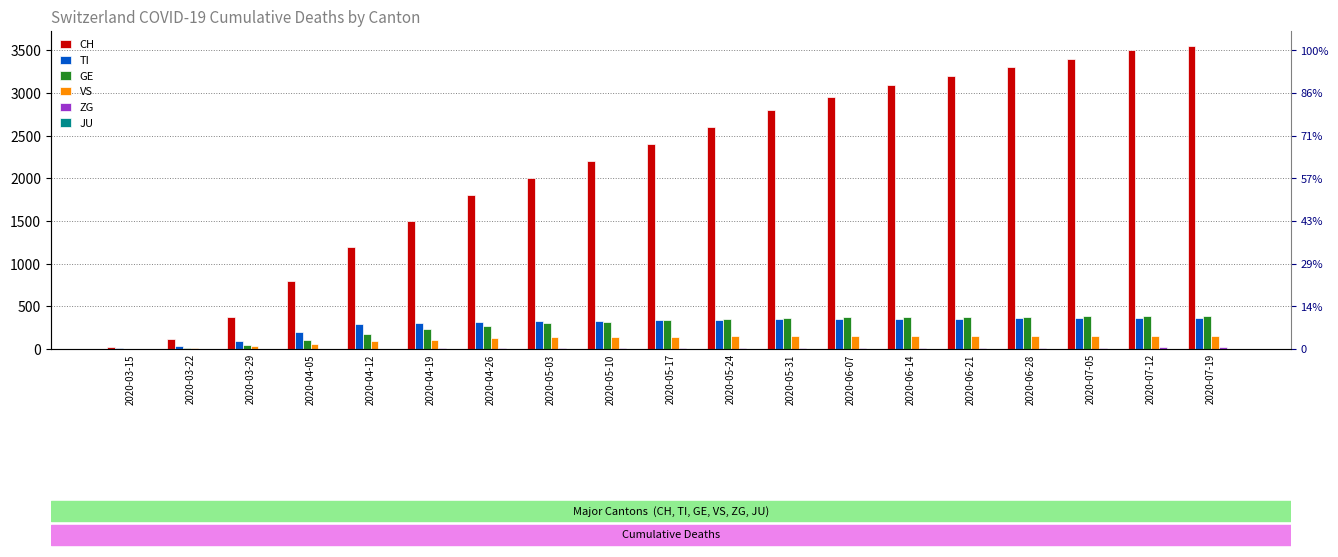

Which label corresponds to the largest value in the chart?

2020-07-19